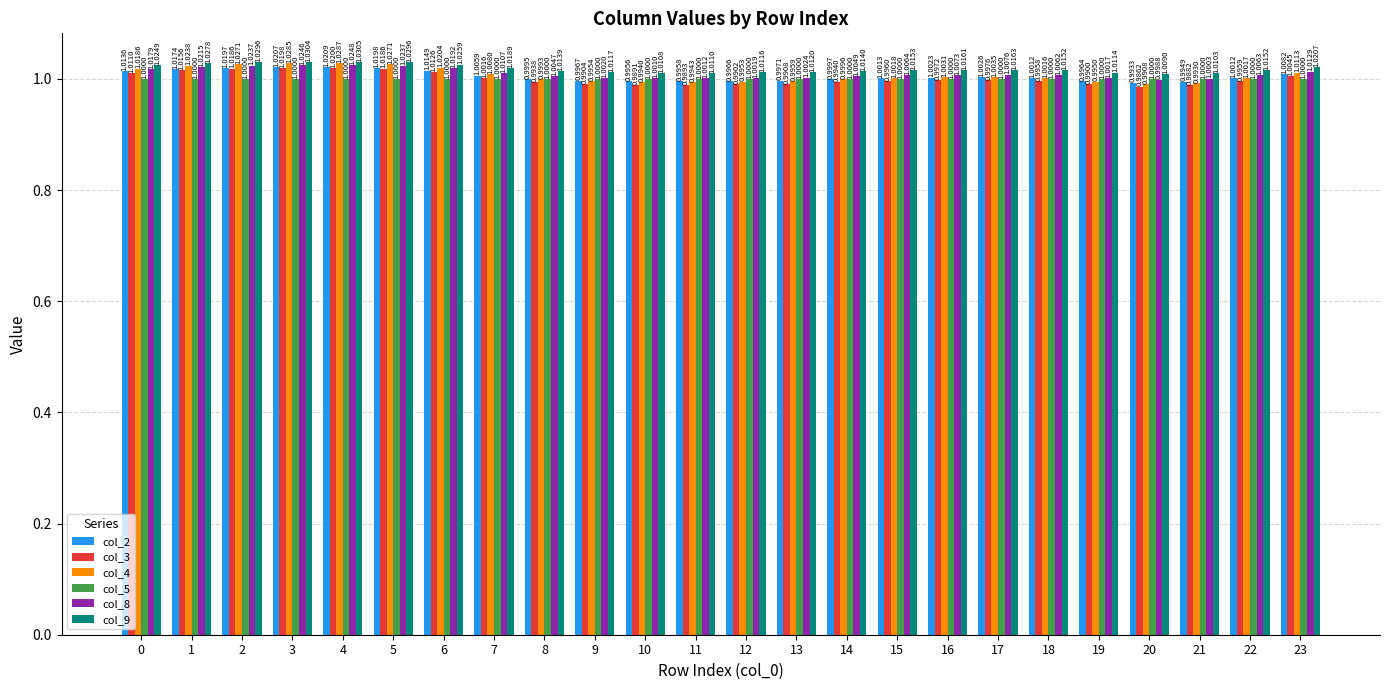

What is the minimum value for col_5?

1.0